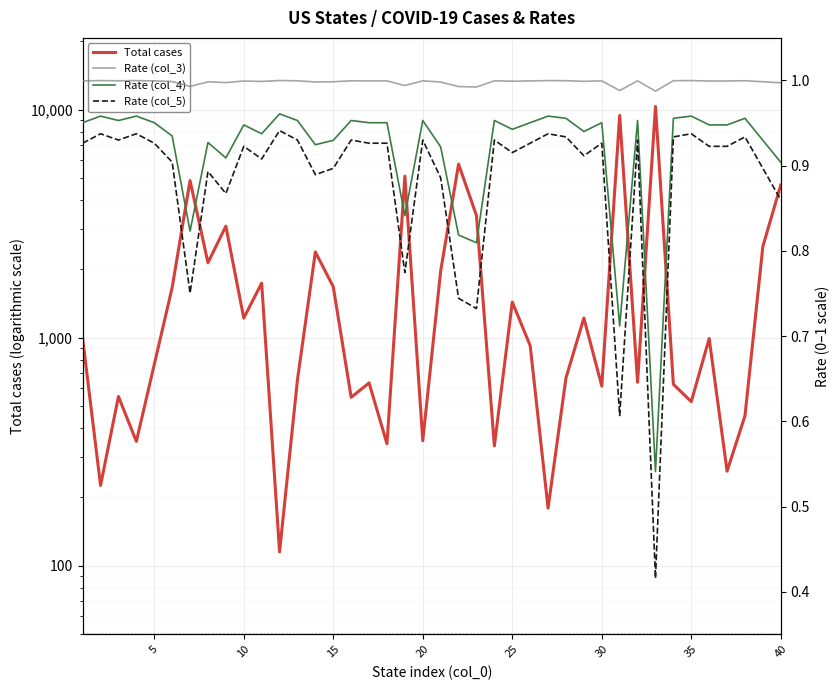

What are all the series names shown in the legend?

Total cases, Rate (col_3), Rate (col_4), Rate (col_5)